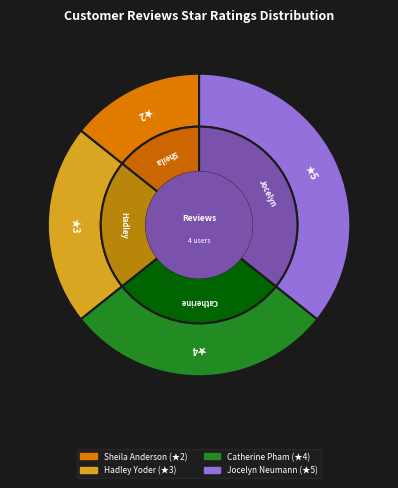

To the nearest percent, what is the difference between the largest and smallest slice percentages?

21%